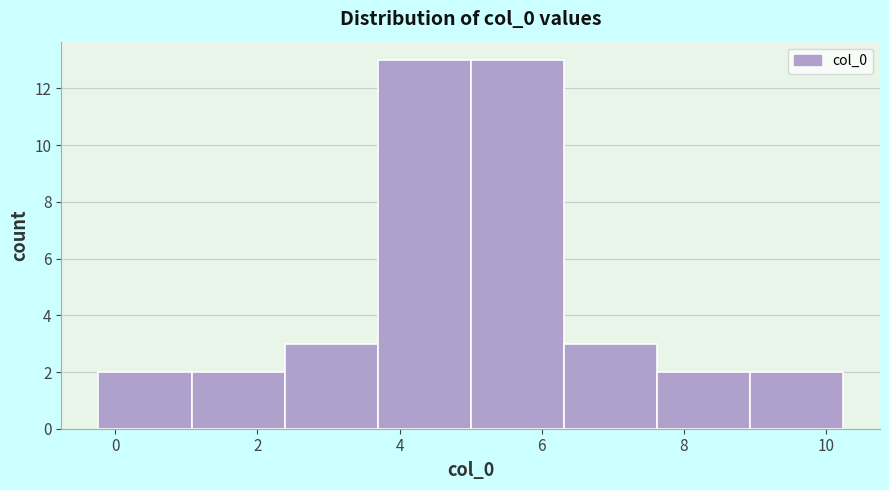

Reading left to right, list every bar in this chart as the range it spans on the x-axis followed by its height. Neither the bar edges nor the heights are printed on the chart, so give them approximately, as read against the axes.

-0.2 to 1.0: 2
1.0 to 2.4: 2
2.4 to 3.6: 3
3.6 to 5.0: 13
5.0 to 6.4: 13
6.4 to 7.6: 3
7.6 to 9.0: 2
9.0 to 10.2: 2